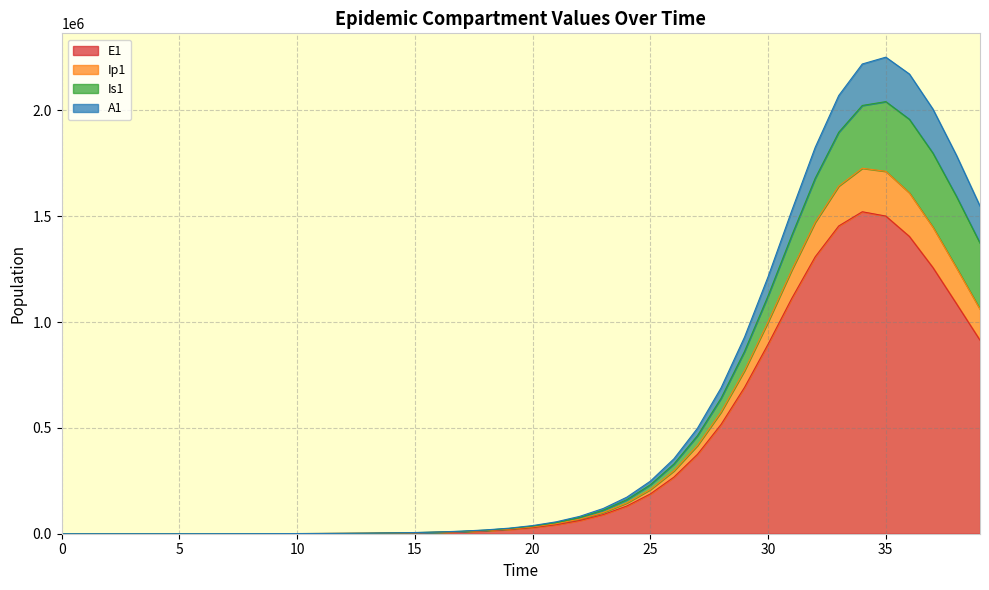

Rank the categories by E1 value from lowest to highest.

0, 1, 2, 3, 4, 5, 6, 7, 8, 9, 10, 11, 12, 13, 14, 15, 16, 17, 18, 19, 20, 21, 22, 23, 24, 25, 26, 27, 28, 29, 30, 39, 38, 31, 37, 32, 36, 33, 35, 34